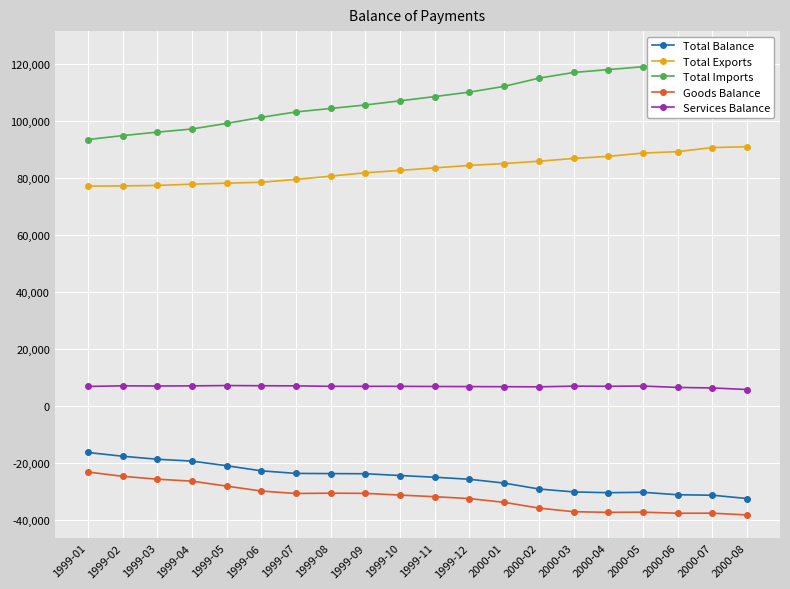

Which series has the largest range (max minus min)?

Total Imports